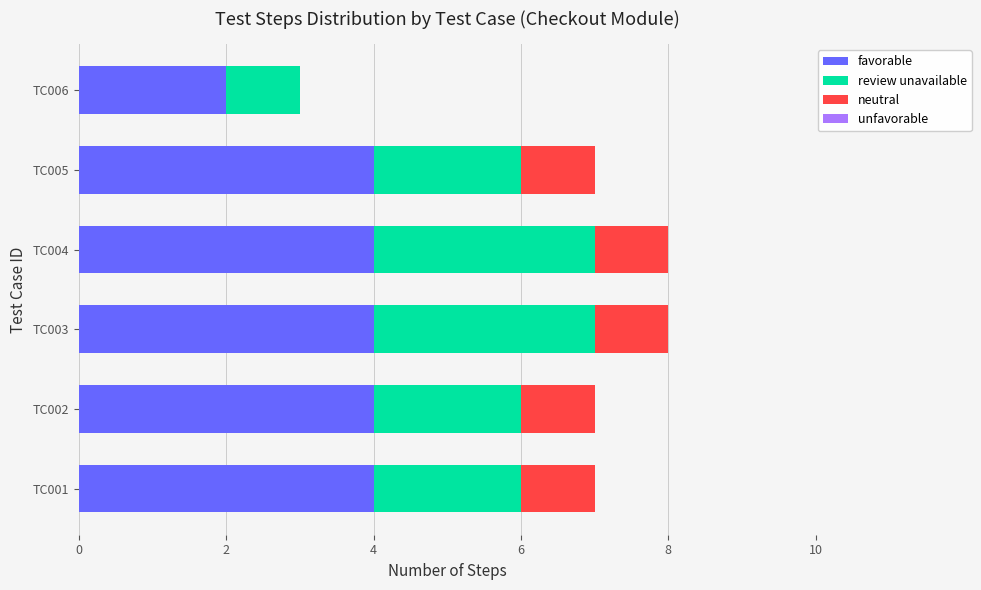

What is the highest value of the favorable series?

4